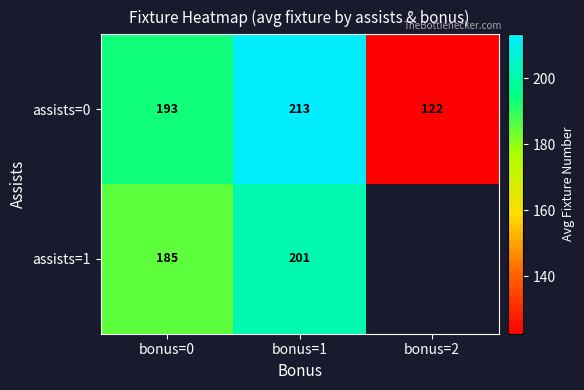

At which category is the sum across all series the highest?

bonus=1